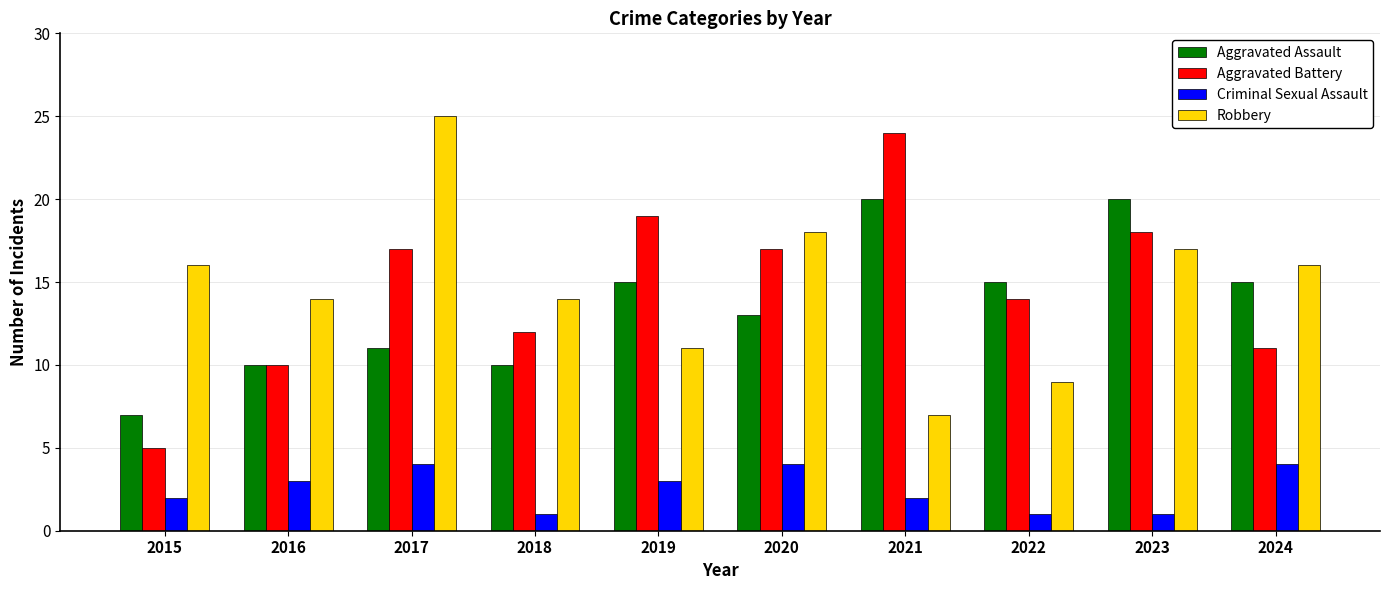

Which label corresponds to the largest value in the chart?

2017